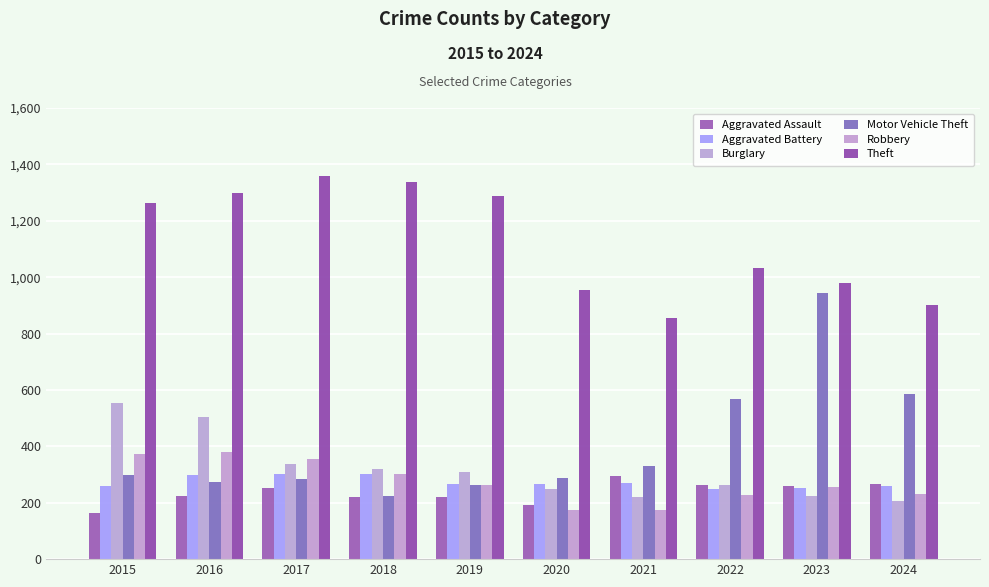

What is the average value of the Aggravated Battery series?

273